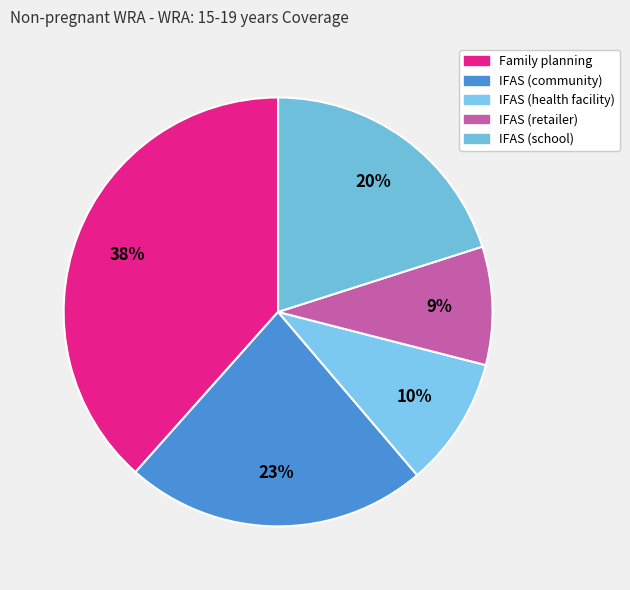

Is it true that Family planning is 38% of the pie?

True